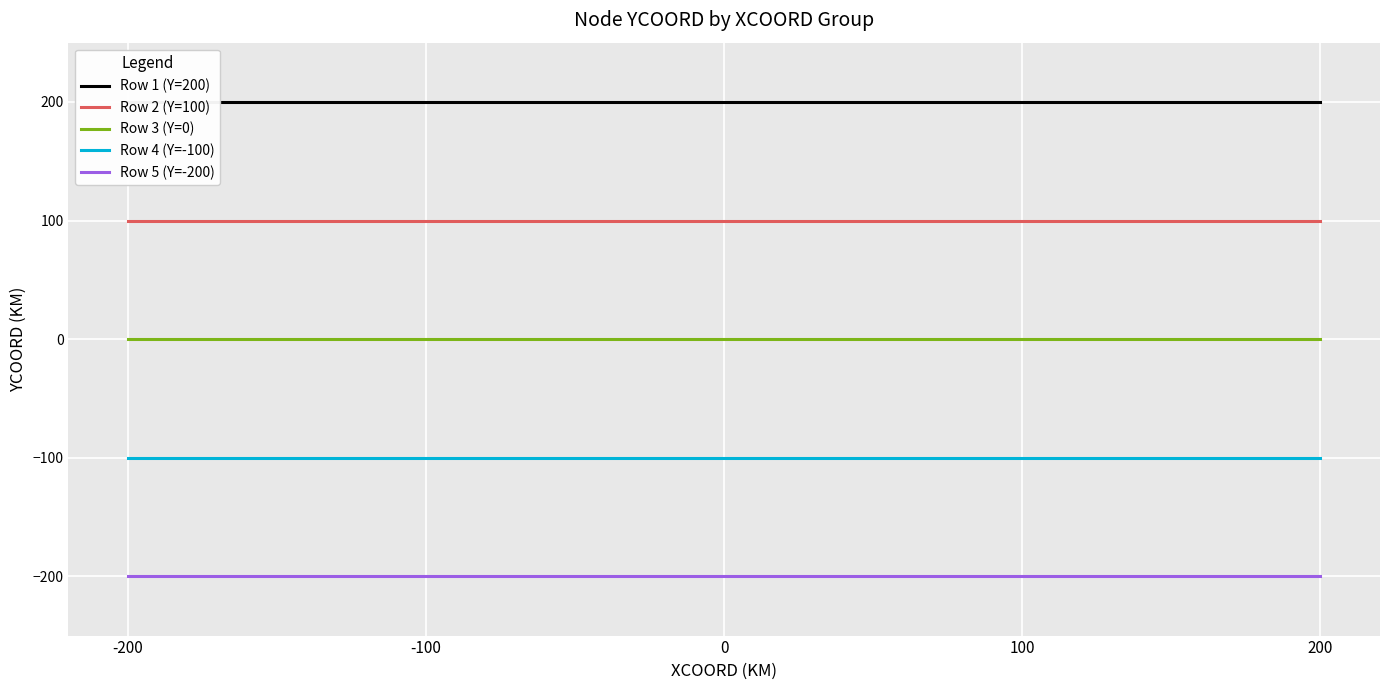

Reading right to left, what are all the values shown in this chart?

Row 1 (Y=200): 200	200	200	200	200
Row 2 (Y=100): 100	100	100	100	100
Row 3 (Y=0): 0	0	0	0	0
Row 4 (Y=-100): -100	-100	-100	-100	-100
Row 5 (Y=-200): -200	-200	-200	-200	-200